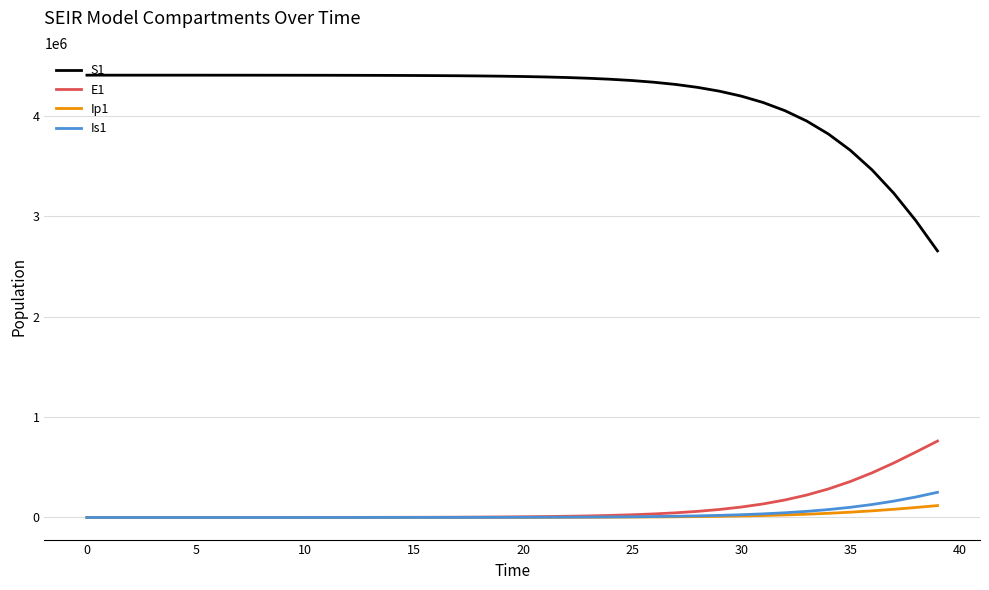

True or false: S1 and Is1 cross at least once.

False